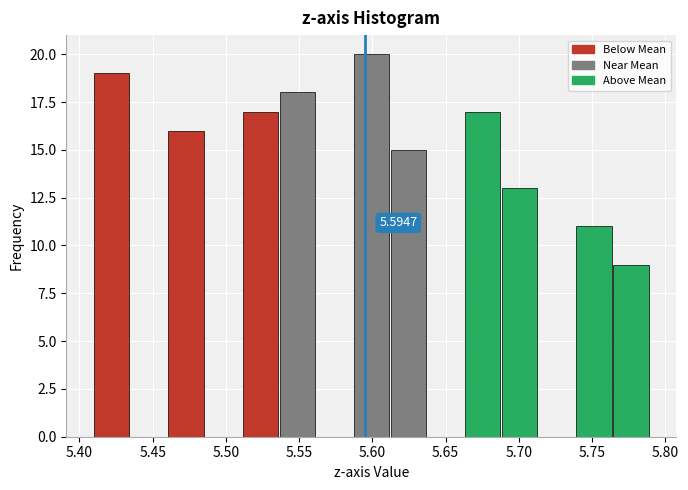

Which range on the x-axis has the tallest bar?

5.585 to 5.615